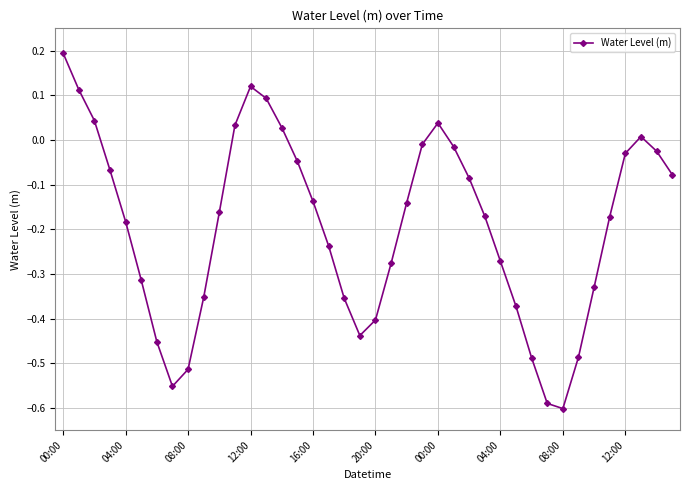

What is the difference between the maximum and minimum values?

0.8